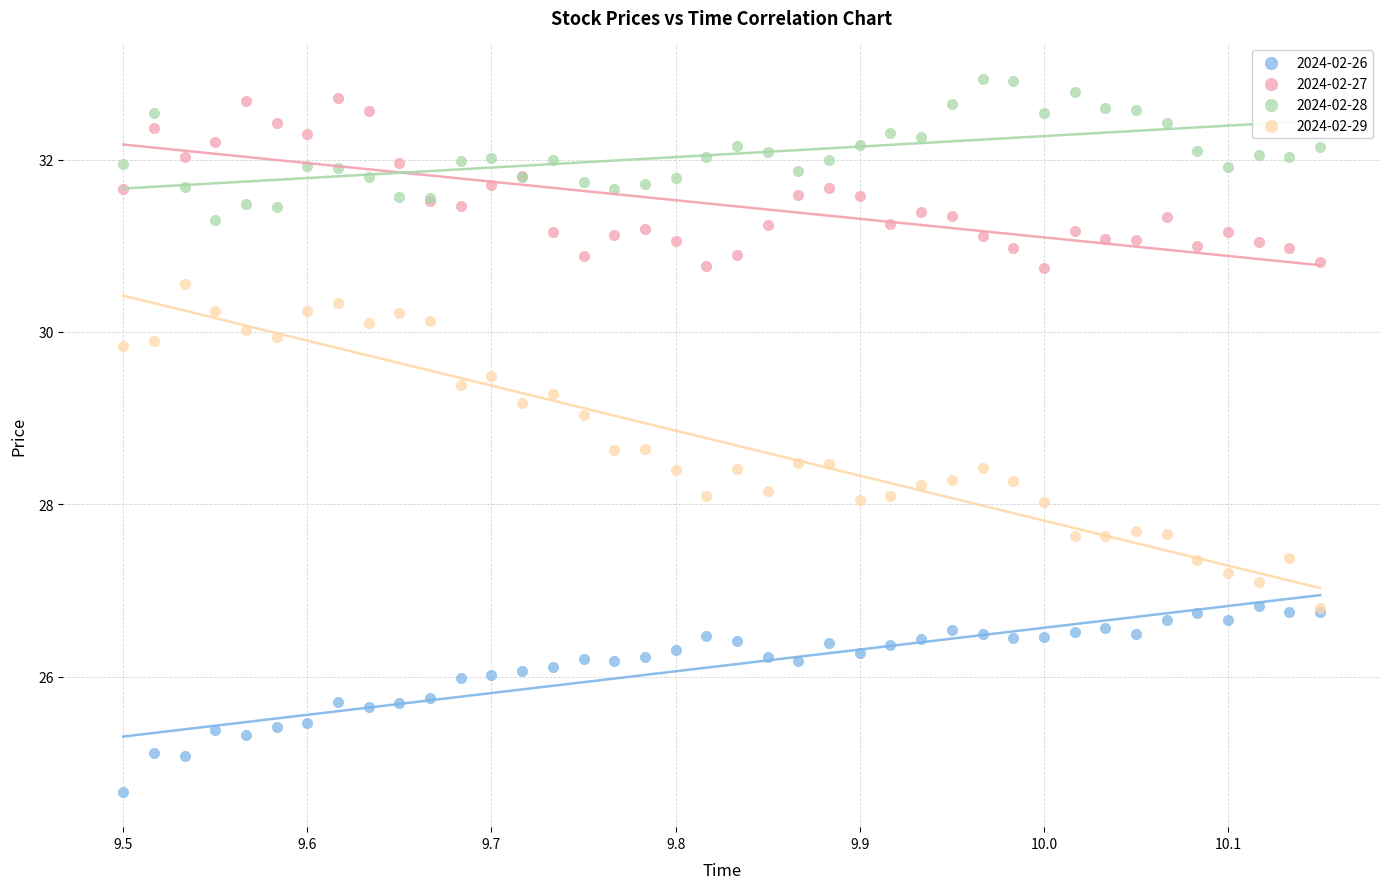

What are all the series names shown in the legend?

2024-02-26, 2024-02-27, 2024-02-28, 2024-02-29